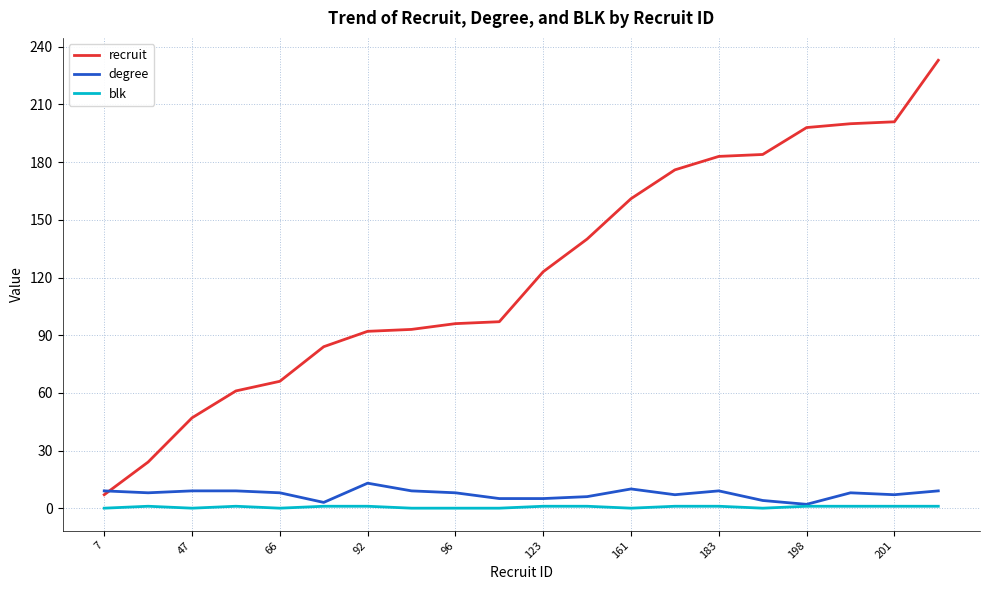

True or false: recruit and blk intersect in this chart.

False